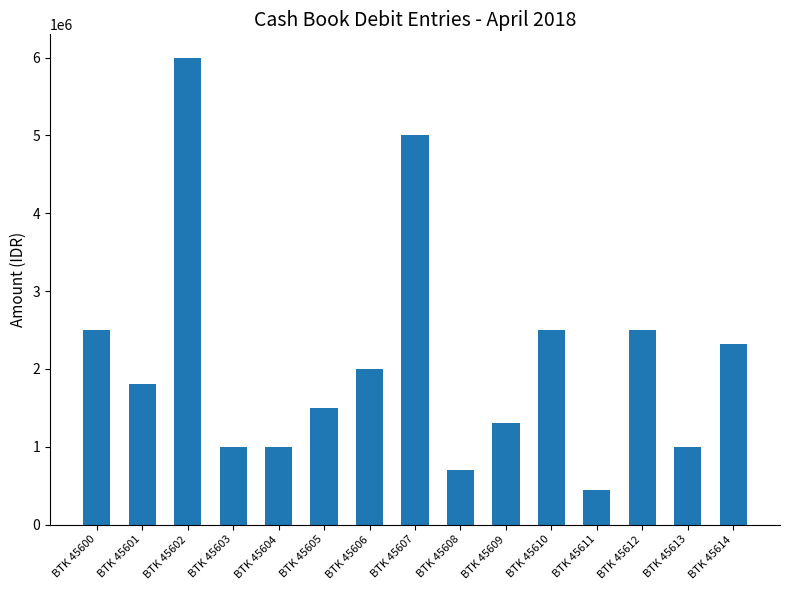

Which label corresponds to the largest value in the chart?

BTK 45602